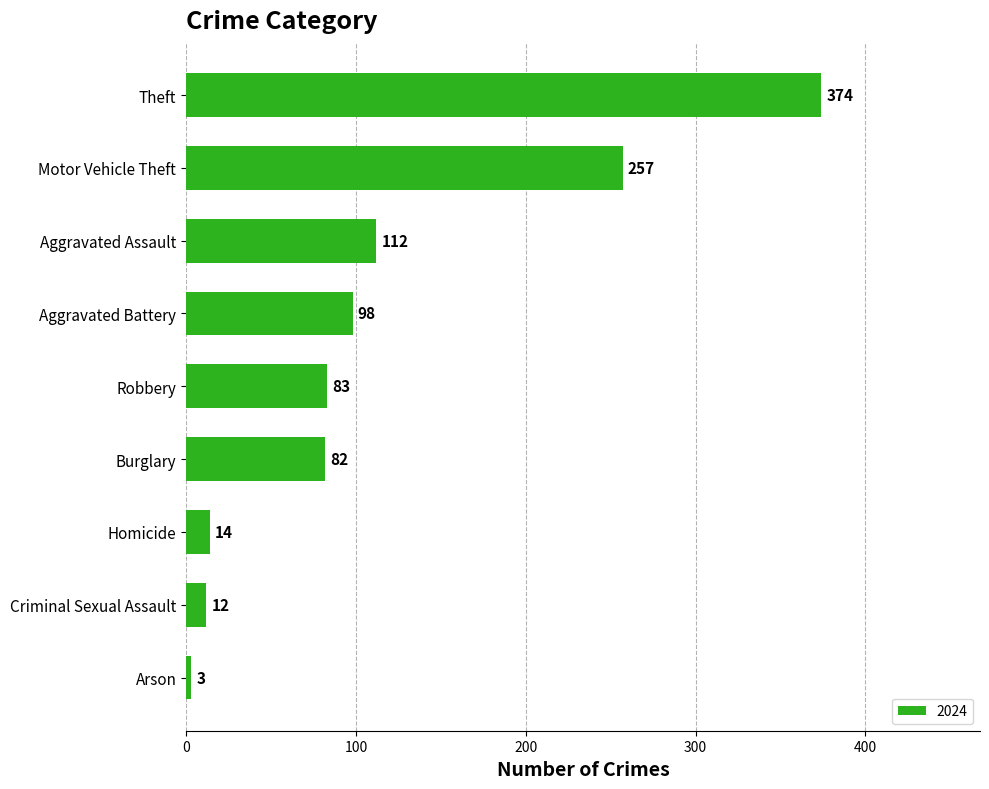

What is the sum of the values at Aggravated Assault and Aggravated Battery?

210